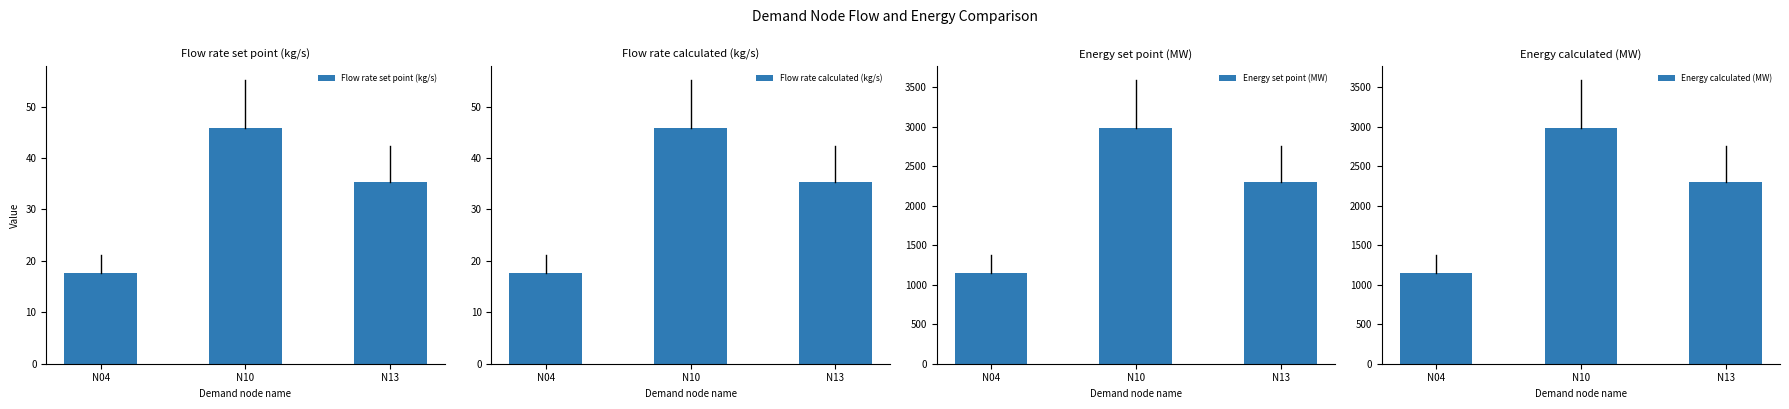

What is the total value across all series at N04?

2336.4